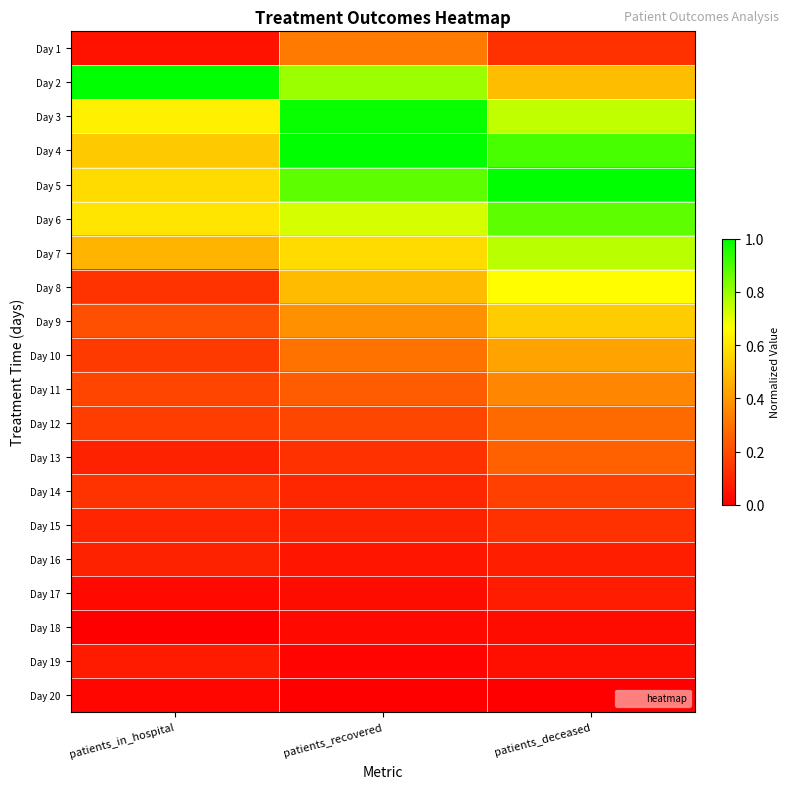

Reading left to right, what are all the values shown in this chart?

Day 1: patients_in_hospital=0.1	patients_recovered=0.3	patients_deceased=0.1
Day 2: patients_in_hospital=1.0	patients_recovered=0.8	patients_deceased=0.5
Day 3: patients_in_hospital=0.6	patients_recovered=1.0	patients_deceased=0.7
Day 4: patients_in_hospital=0.5	patients_recovered=1.0	patients_deceased=0.9
Day 5: patients_in_hospital=0.6	patients_recovered=0.9	patients_deceased=1.0
Day 6: patients_in_hospital=0.6	patients_recovered=0.7	patients_deceased=0.9
Day 7: patients_in_hospital=0.5	patients_recovered=0.6	patients_deceased=0.8
Day 8: patients_in_hospital=0.1	patients_recovered=0.5	patients_deceased=0.7
Day 9: patients_in_hospital=0.2	patients_recovered=0.4	patients_deceased=0.5
Day 10: patients_in_hospital=0.2	patients_recovered=0.3	patients_deceased=0.4
Day 11: patients_in_hospital=0.2	patients_recovered=0.2	patients_deceased=0.4
Day 12: patients_in_hospital=0.2	patients_recovered=0.2	patients_deceased=0.3
Day 13: patients_in_hospital=0.1	patients_recovered=0.1	patients_deceased=0.3
Day 14: patients_in_hospital=0.1	patients_recovered=0.1	patients_deceased=0.2
Day 15: patients_in_hospital=0.1	patients_recovered=0.1	patients_deceased=0.1
Day 16: patients_in_hospital=0.1	patients_recovered=0.1	patients_deceased=0.1
Day 17: patients_in_hospital=0.0	patients_recovered=0.0	patients_deceased=0.1
Day 18: patients_in_hospital=0.0	patients_recovered=0.0	patients_deceased=0.0
Day 19: patients_in_hospital=0.1	patients_recovered=0.0	patients_deceased=0.0
Day 20: patients_in_hospital=0.0	patients_recovered=0.0	patients_deceased=0.0